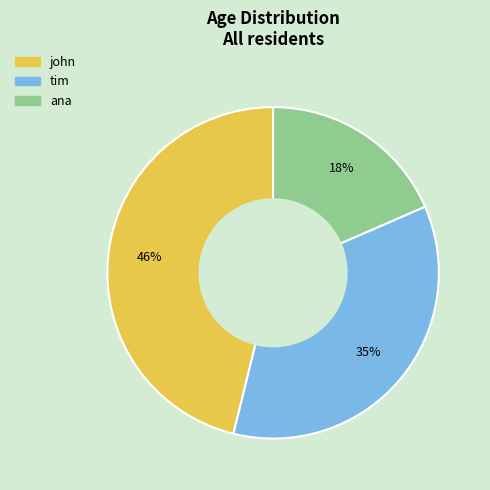

Is there a majority slice in this chart?

No